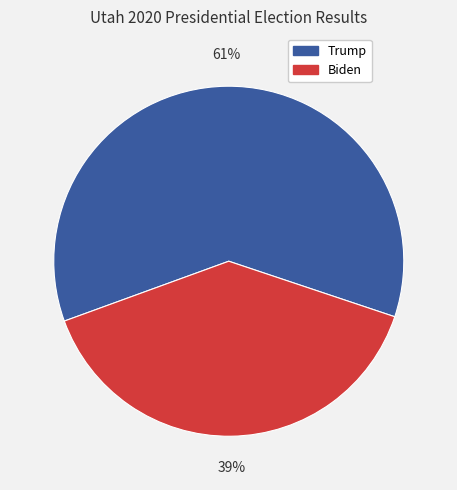

To the nearest percent, what portion does Biden represent?

39%